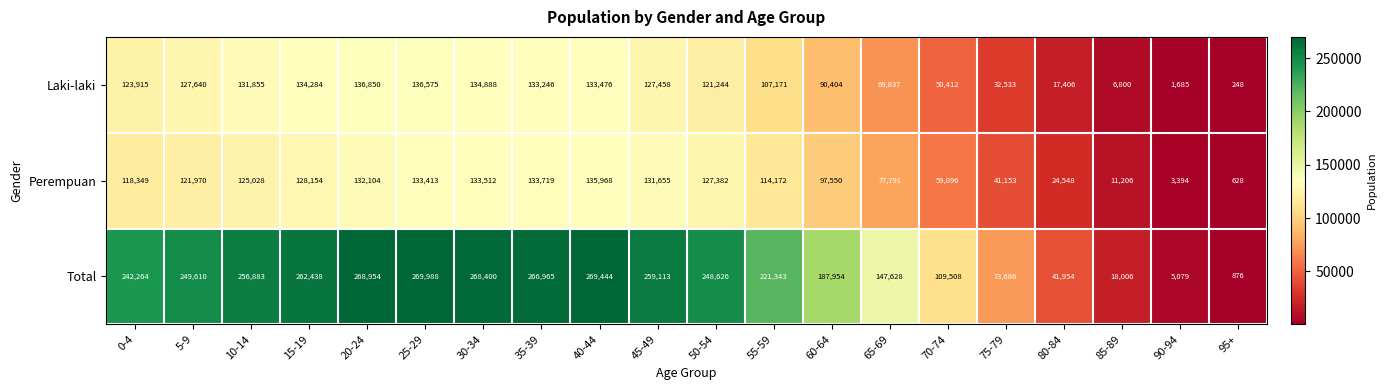

At how many categories does at least one series exceed 77057?

15